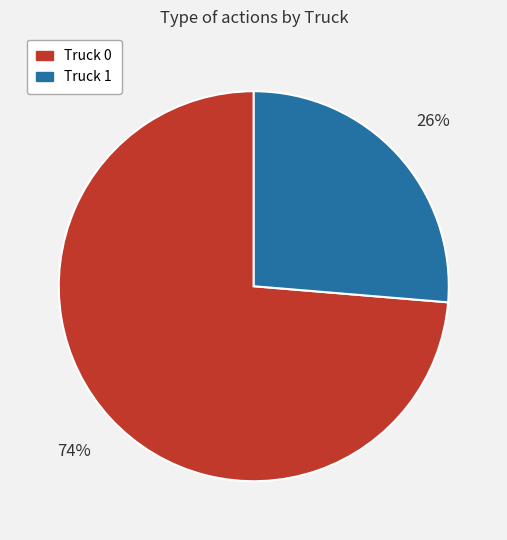

What is the largest slice in the pie chart?

Truck 0